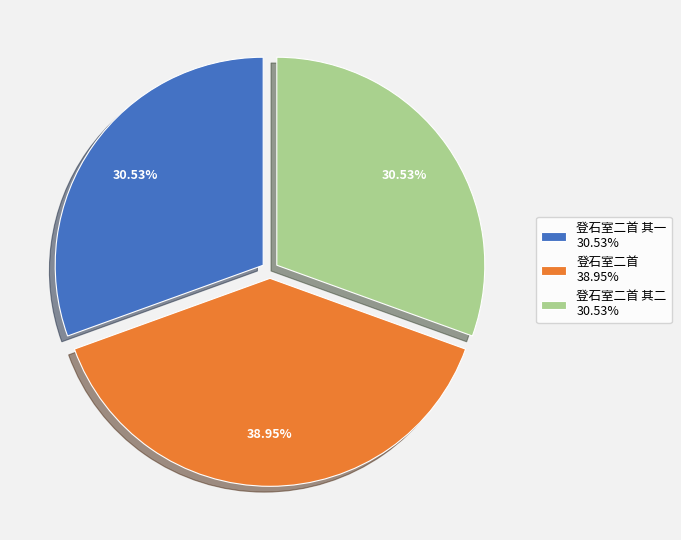

Is there any slice that represents more than half of the pie?

No